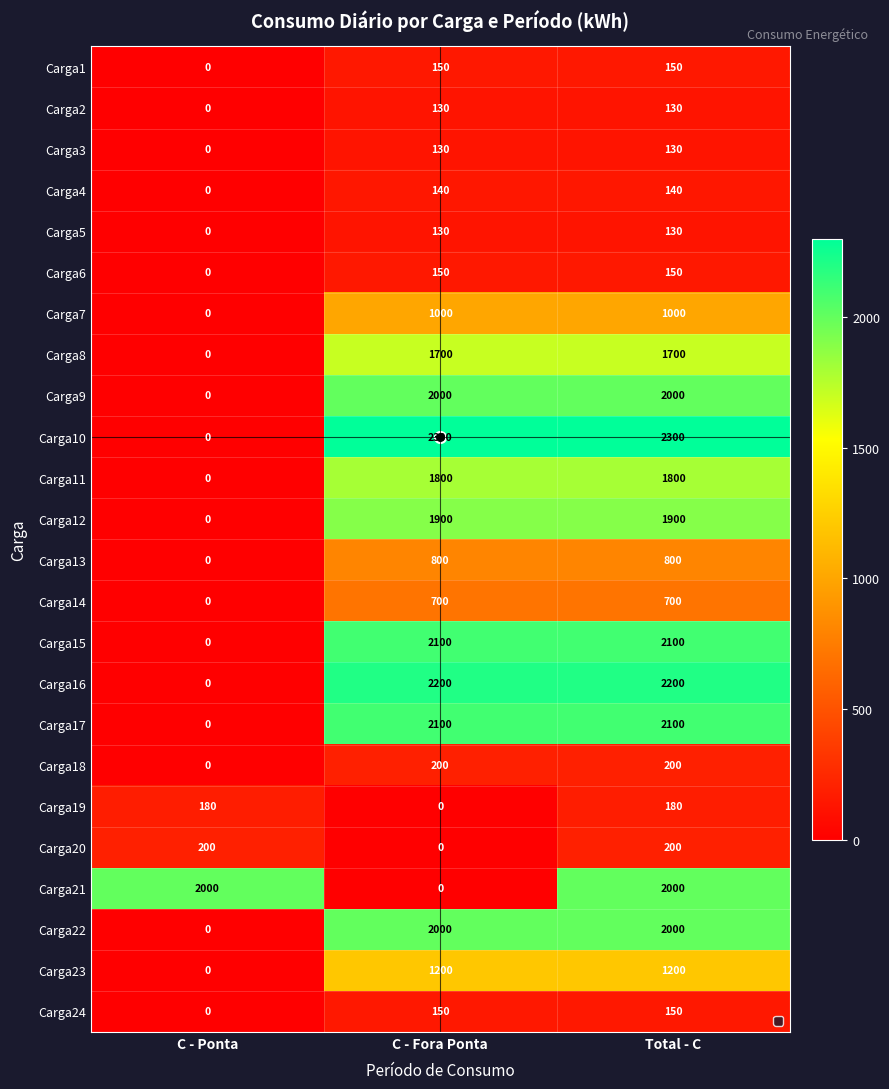

What is the greatest value displayed?

2300